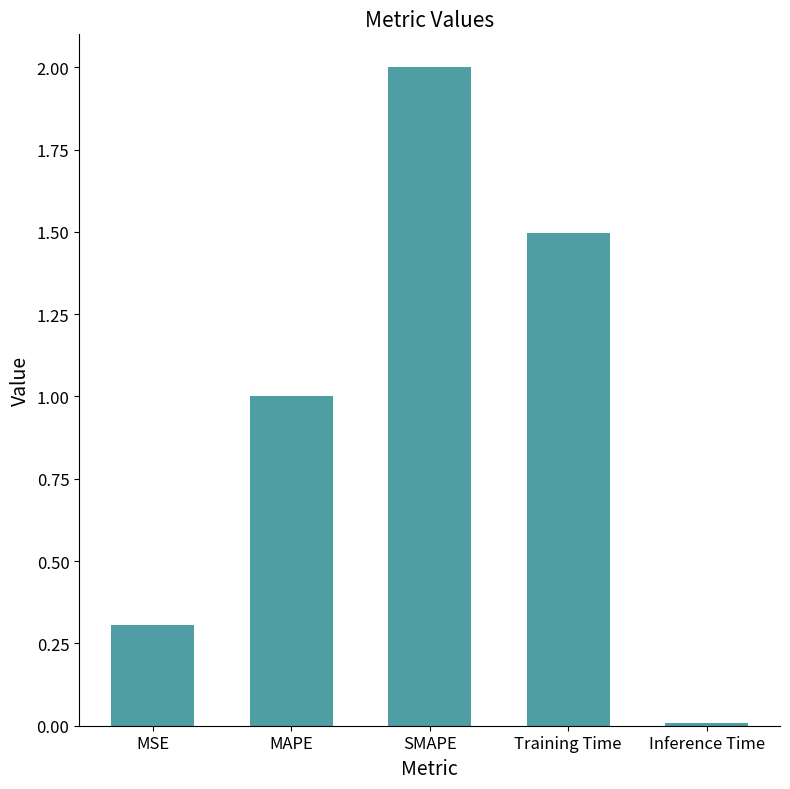

Is it true that the value at Training Time is 0.6?

False